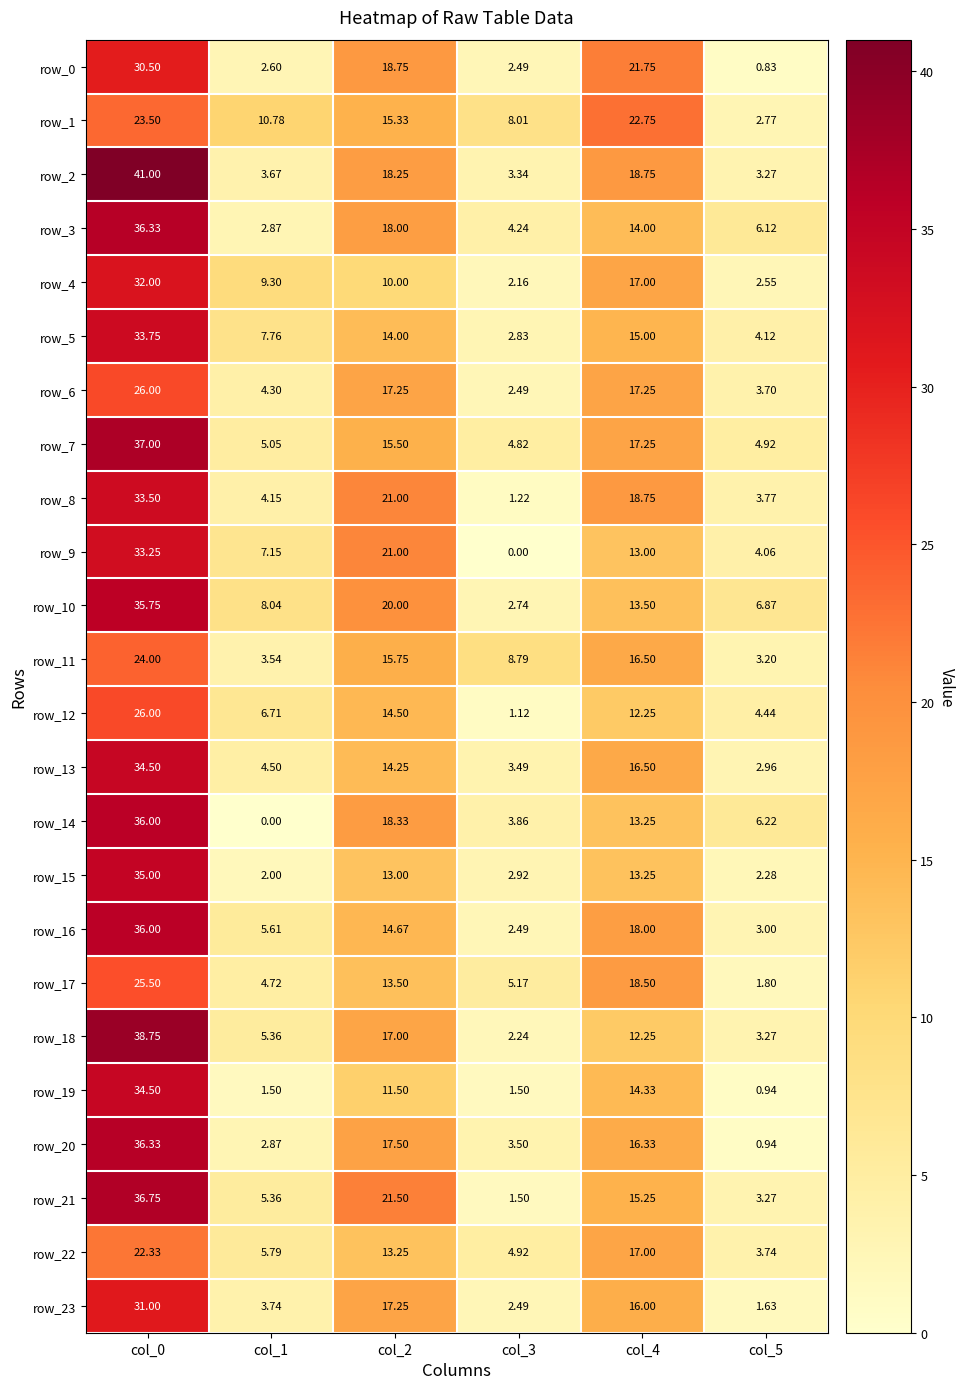

What is the highest value of the row_10 series?

35.8